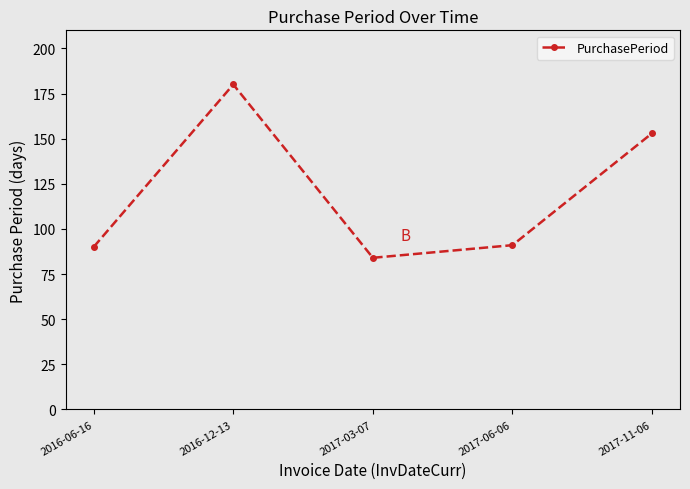

What is the average value?

120